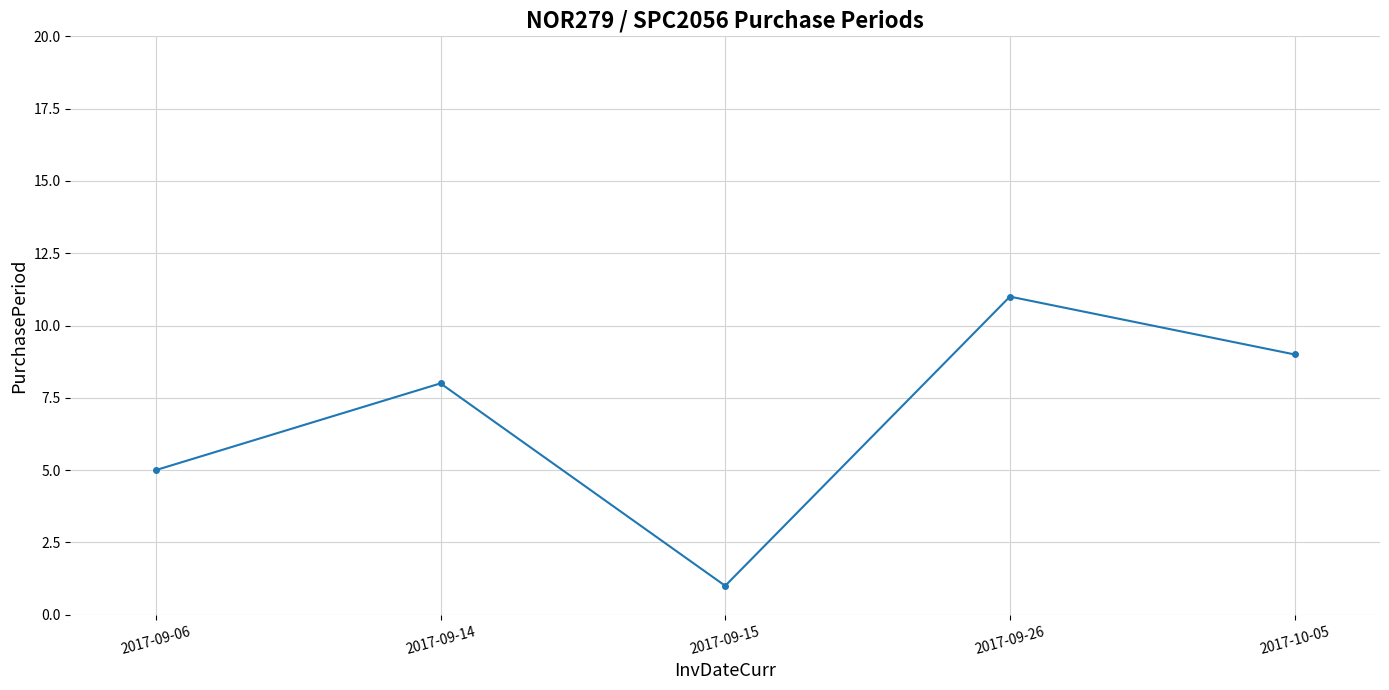

True or false: there are more than 2 points higher than both neighbors.

False